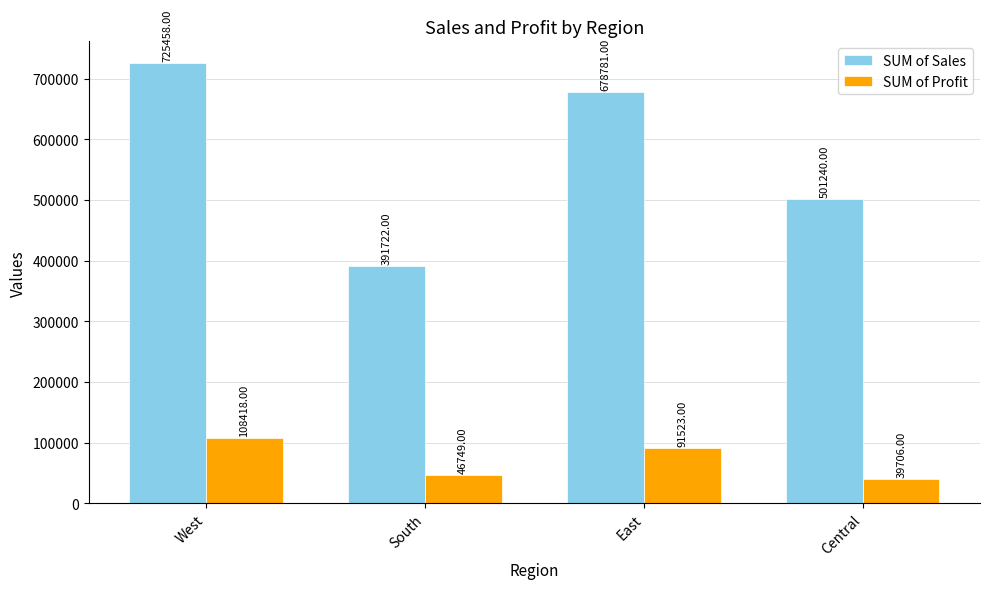

True or false: SUM of Sales has a value of 725458 at West.

True